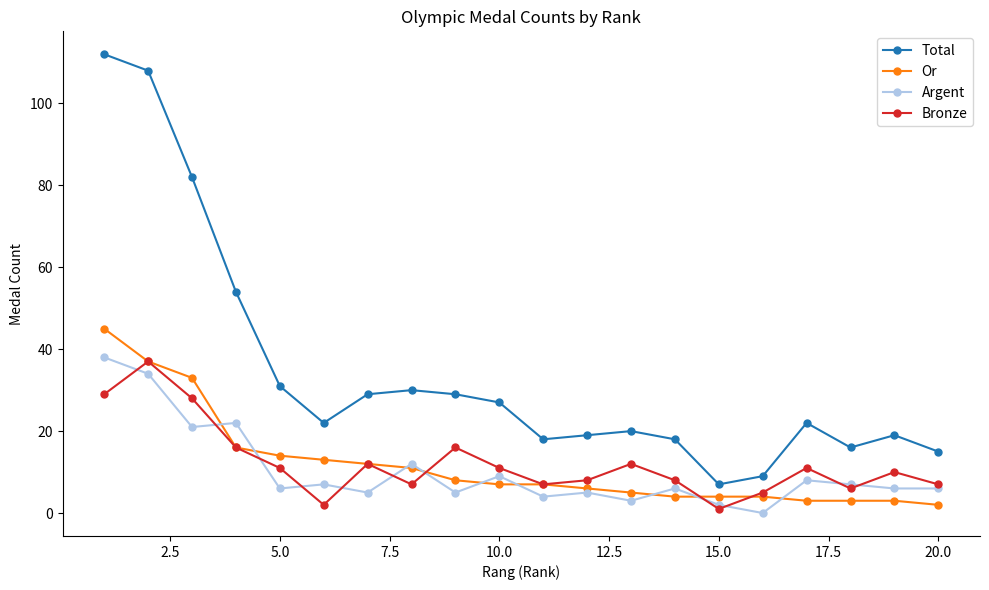

How many series are shown in this chart?

4